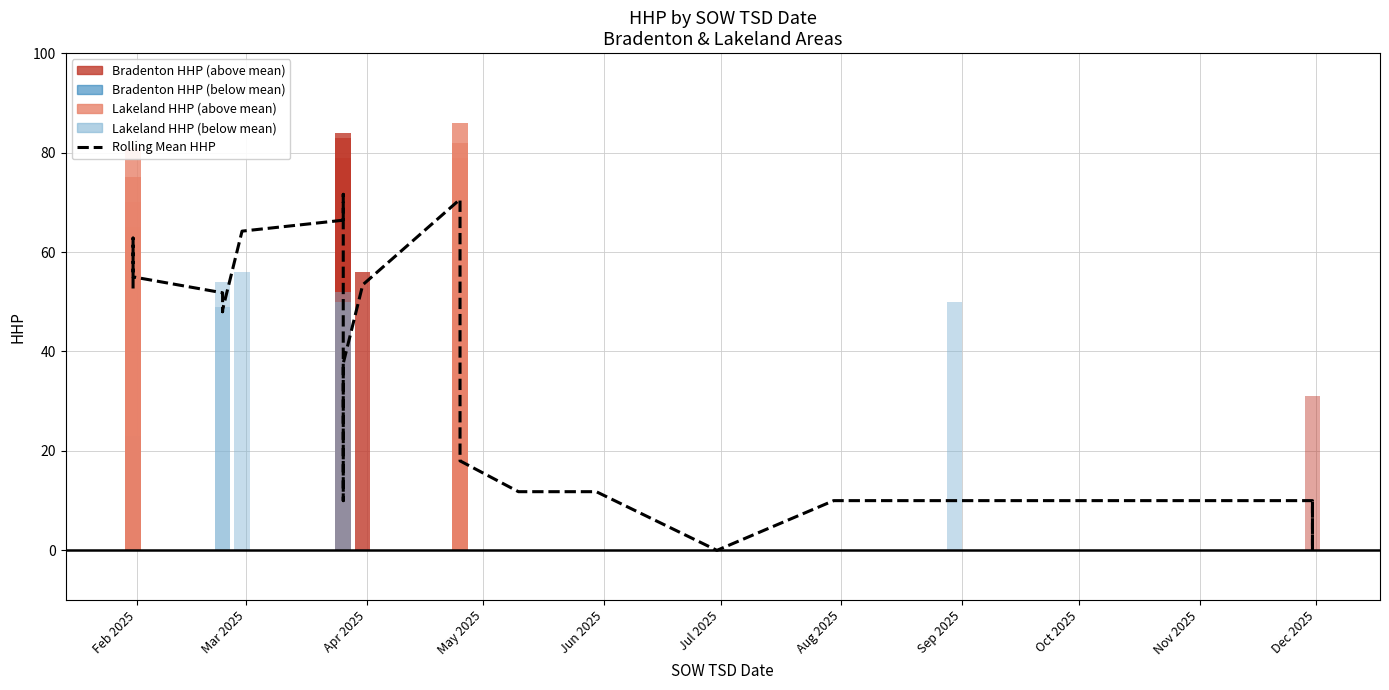

The value at Sep 2025 is 48.4. True or false?

True